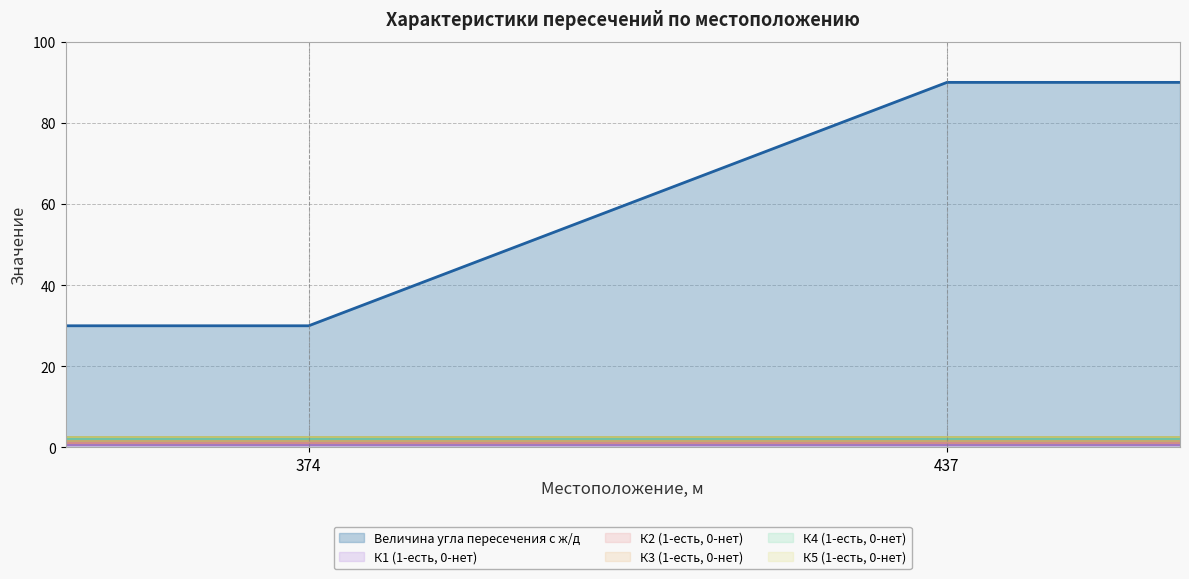

Reading right to left, list all the values displayed in this chart.

К1 (1-есть, 0-нет): 0	0
К2 (1-есть, 0-нет): 0	0
К3 (1-есть, 0-нет): 0	0
К4 (1-есть, 0-нет): 0	0
К5 (1-есть, 0-нет): 0	0
Величина угла пересечения с ж/д: 90	30